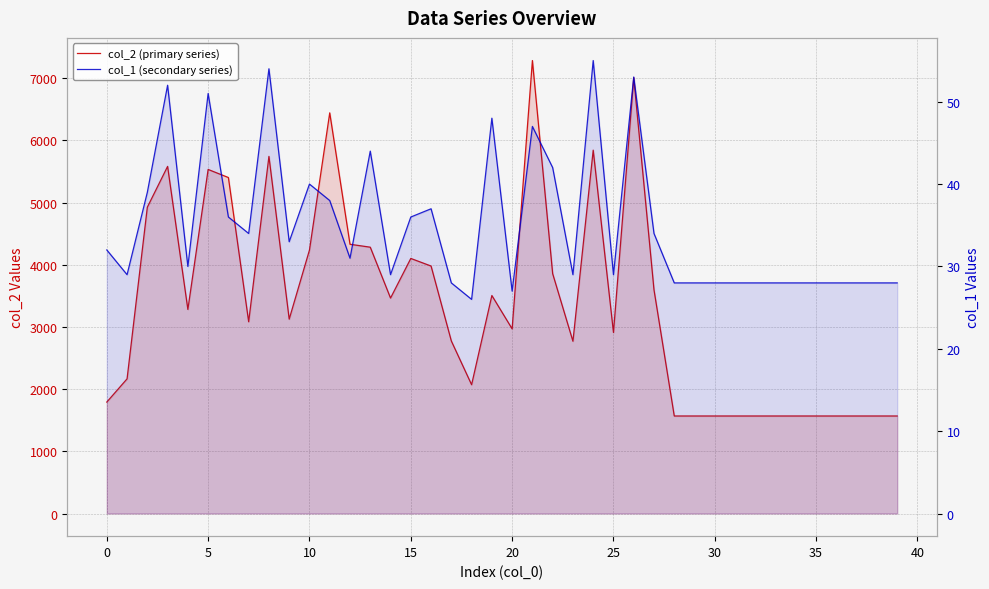

At which category does the chart reach its peak across all series?

21